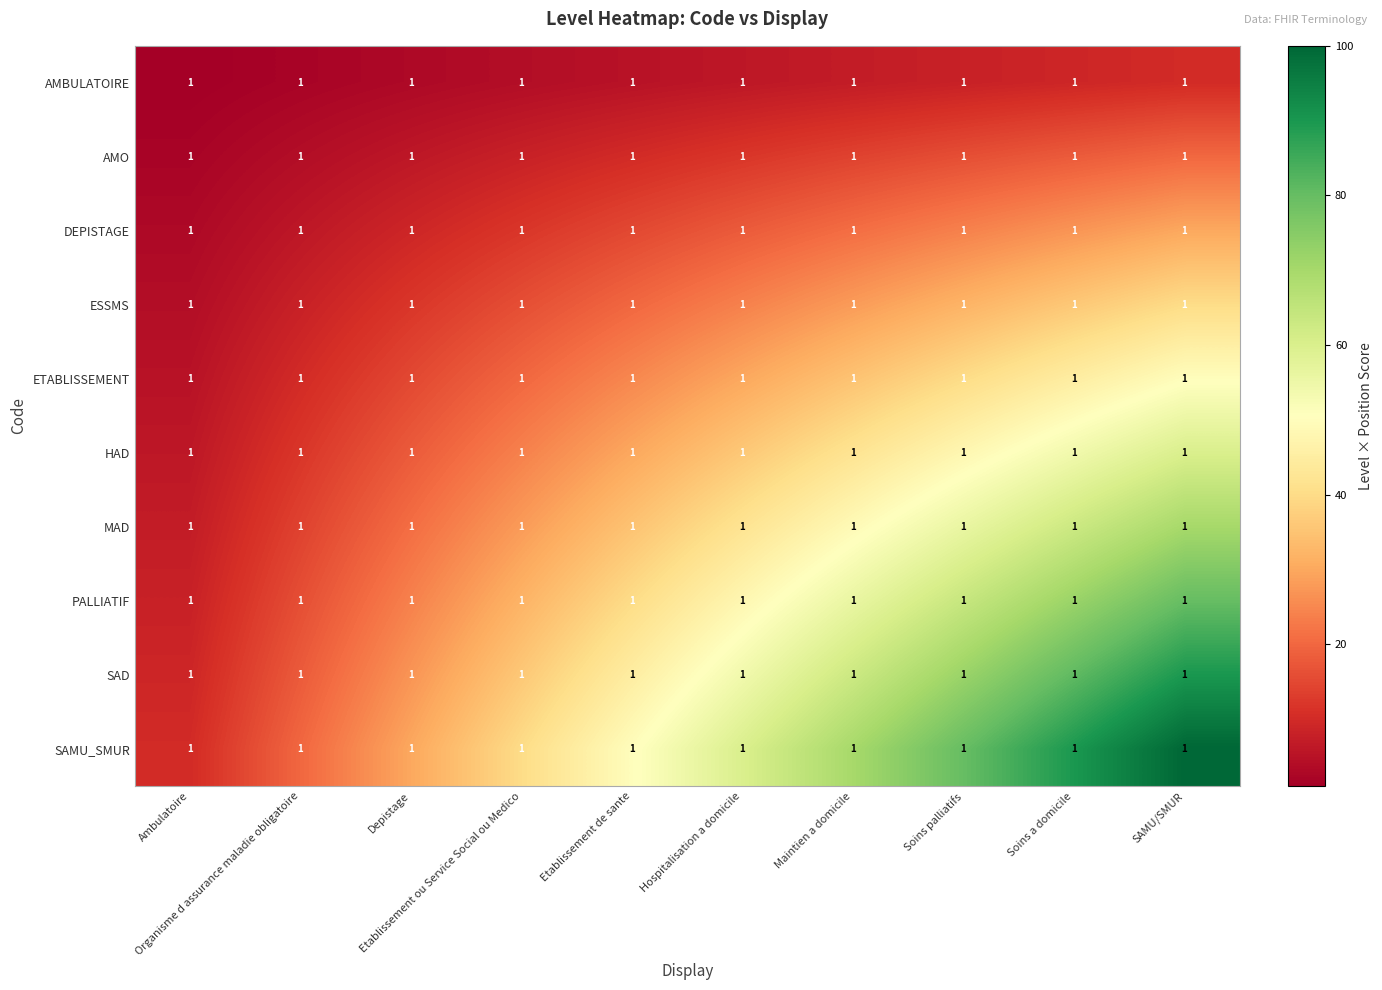

What is the difference between the highest and lowest values at Depistage?

27